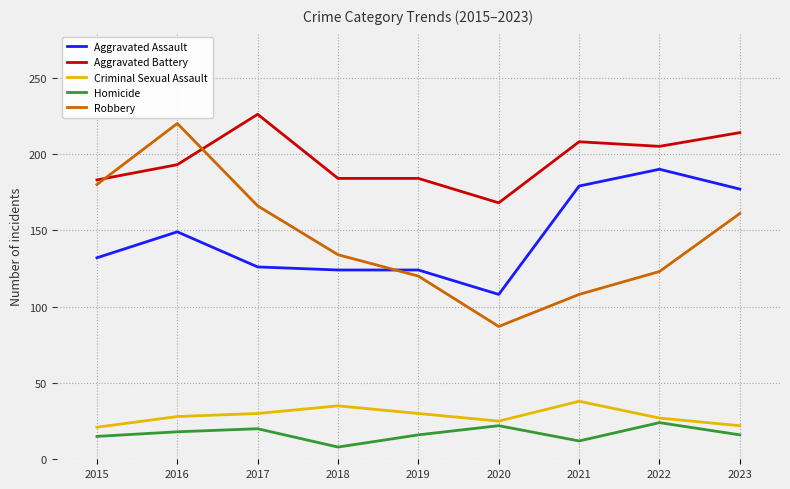

Which series has the largest total across all categories?

Aggravated Battery